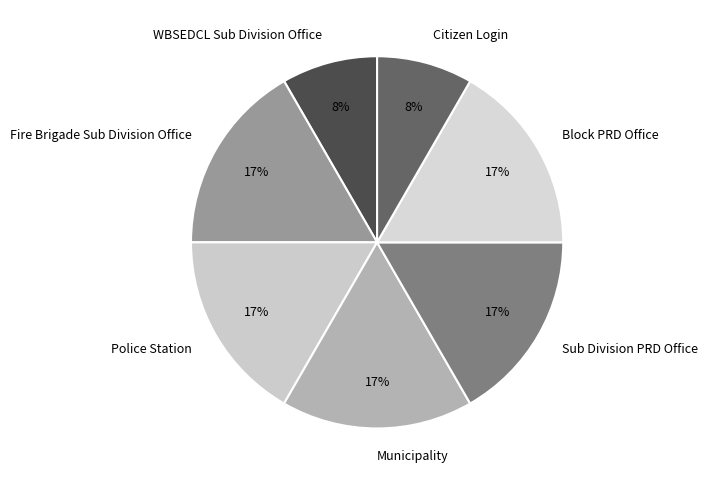

Approximately how many times larger is the value at Police Station compared to Fire Brigade Sub Division Office?

1.0